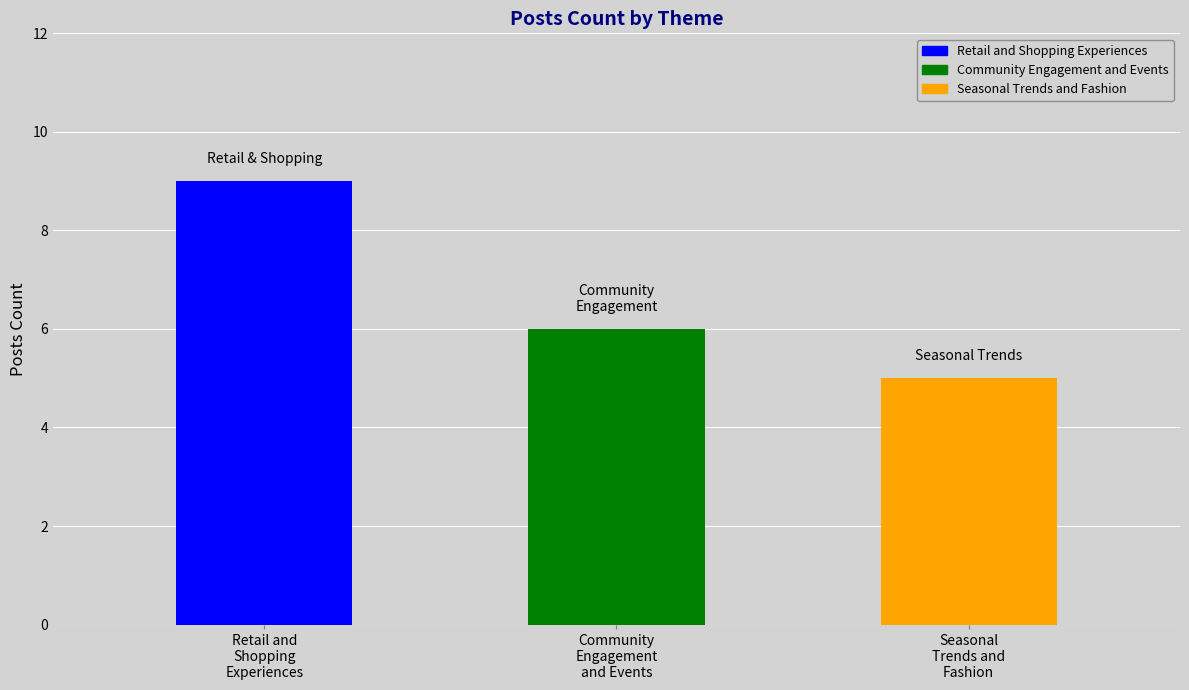

Which has a higher value, Community
Engagement
and Events or Seasonal
Trends and
Fashion?

Community
Engagement
and Events